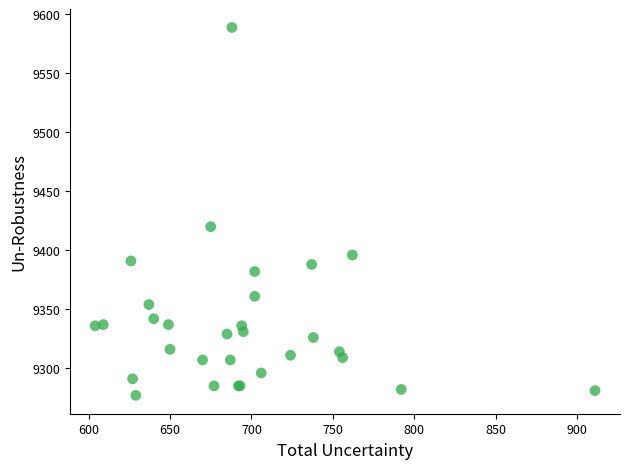

What Y value in the scatter plot is closest to 9433?

9420